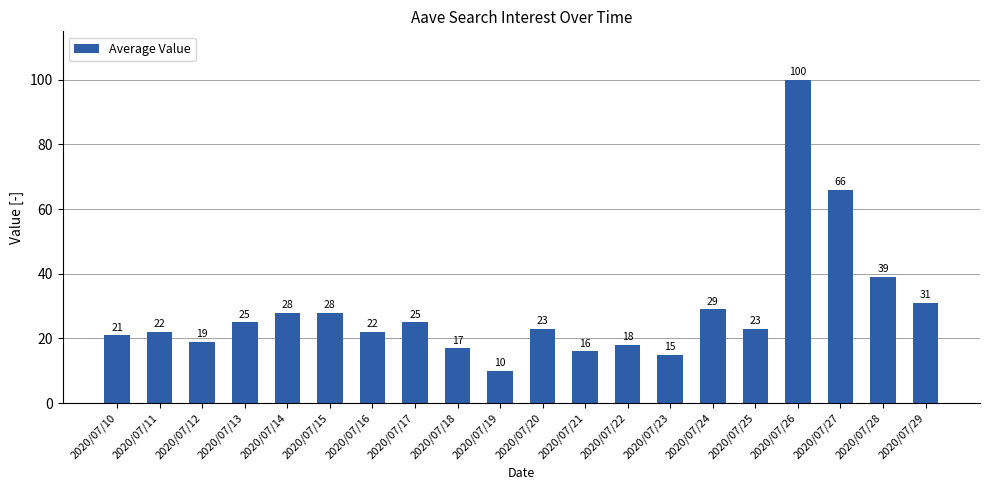

What is the ratio of the value at 2020/07/14 to the value at 2020/07/17?

1.1